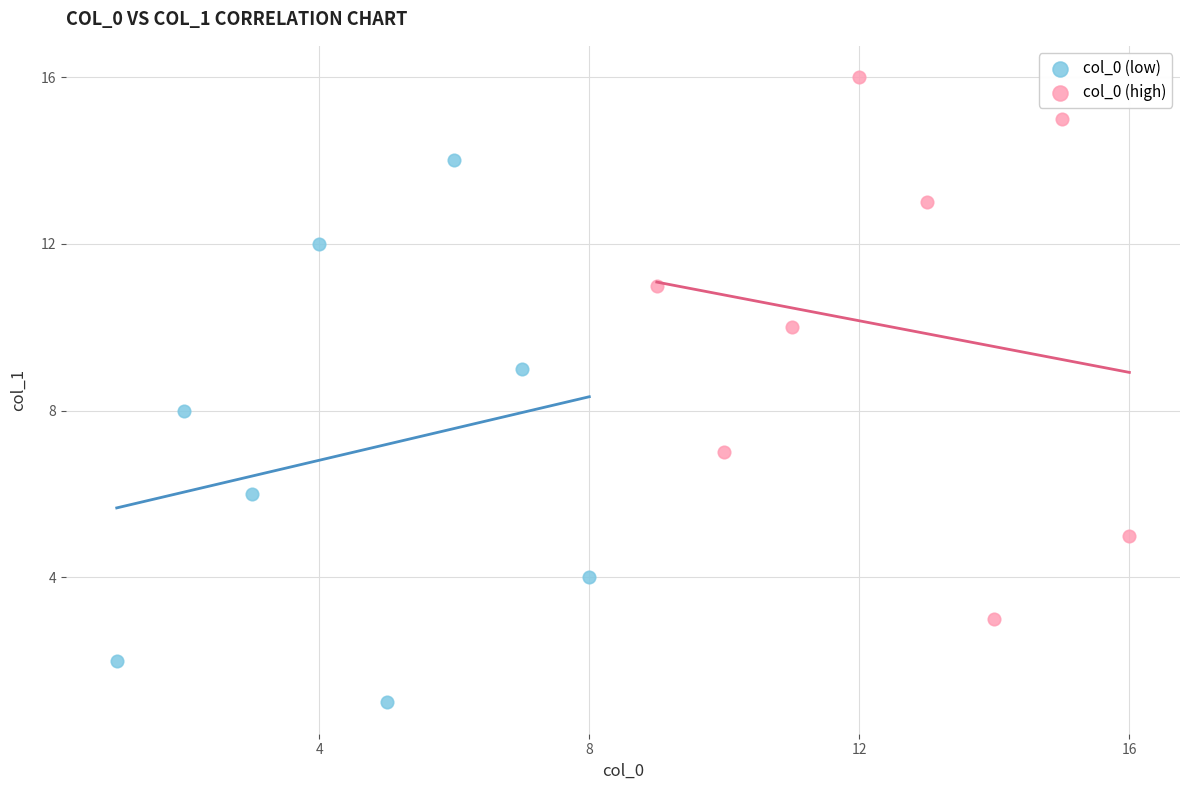

Which series contains the lowest Y value?

col_0 (low)